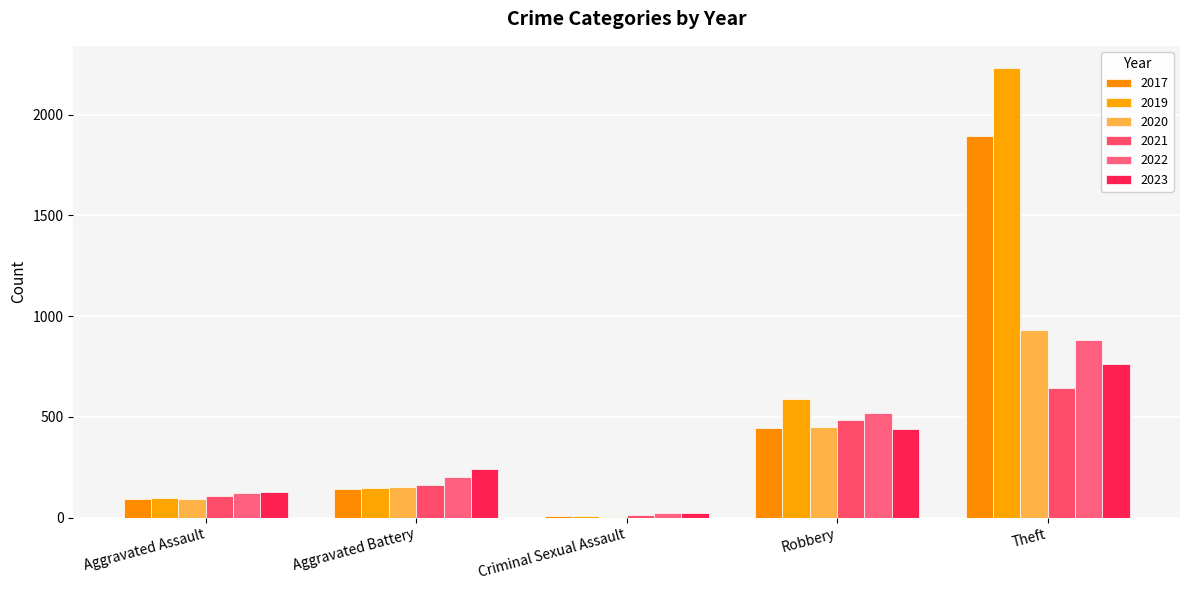

Are the bars horizontal?

No